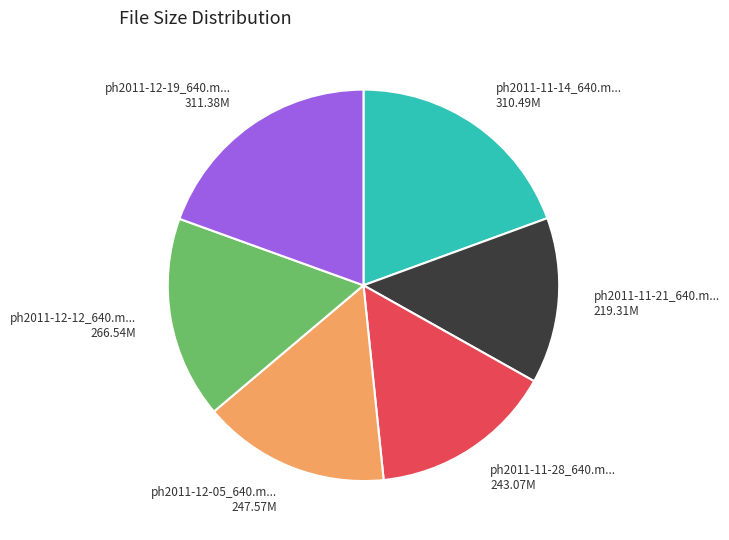

Does any single category account for the majority?

No